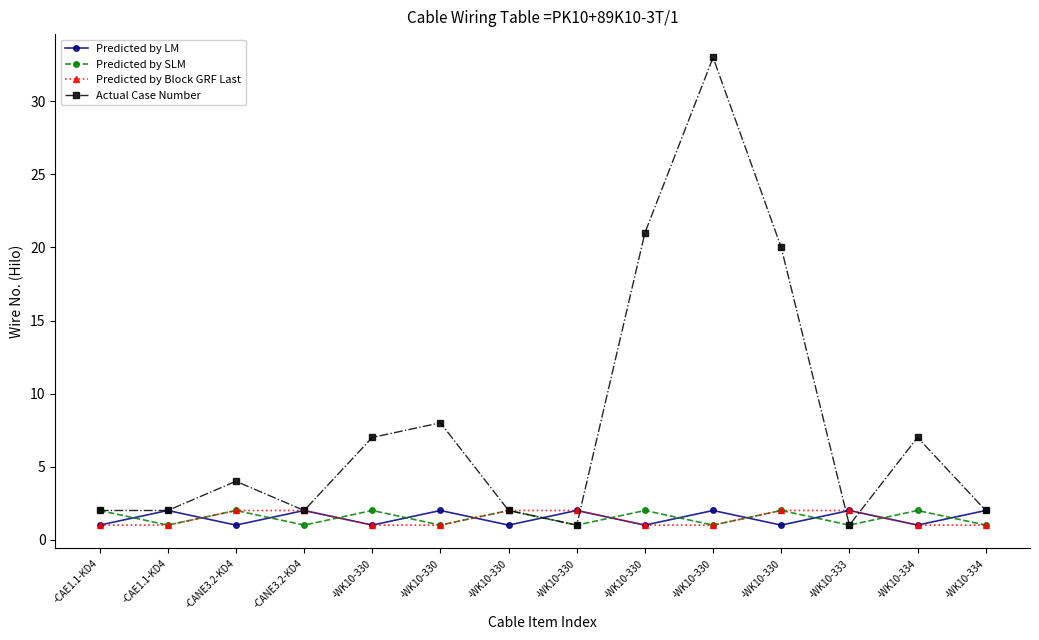

What are all the series names shown in the legend?

Predicted by LM, Predicted by SLM, Predicted by Block GRF Last, Actual Case Number